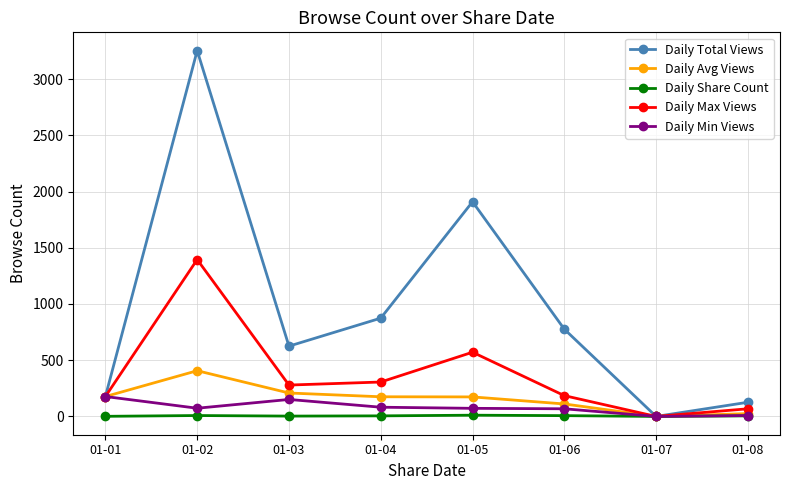

At which category does the chart reach its peak across all series?

01-02